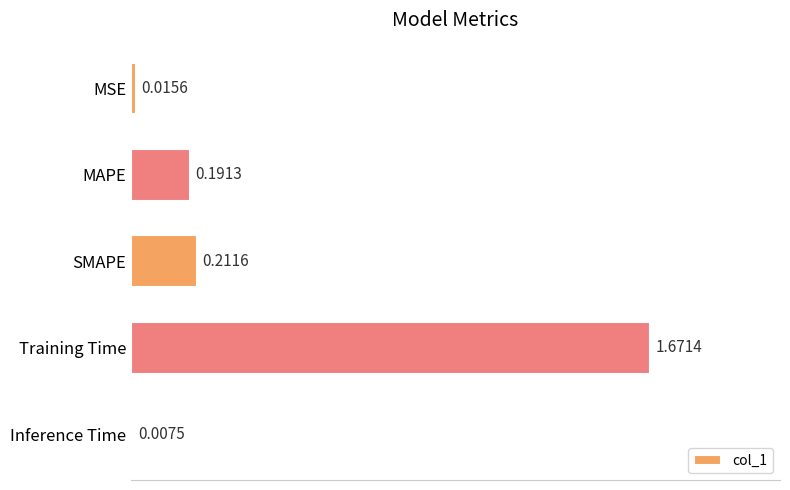

What is the change in value from MSE to SMAPE?

+0.2